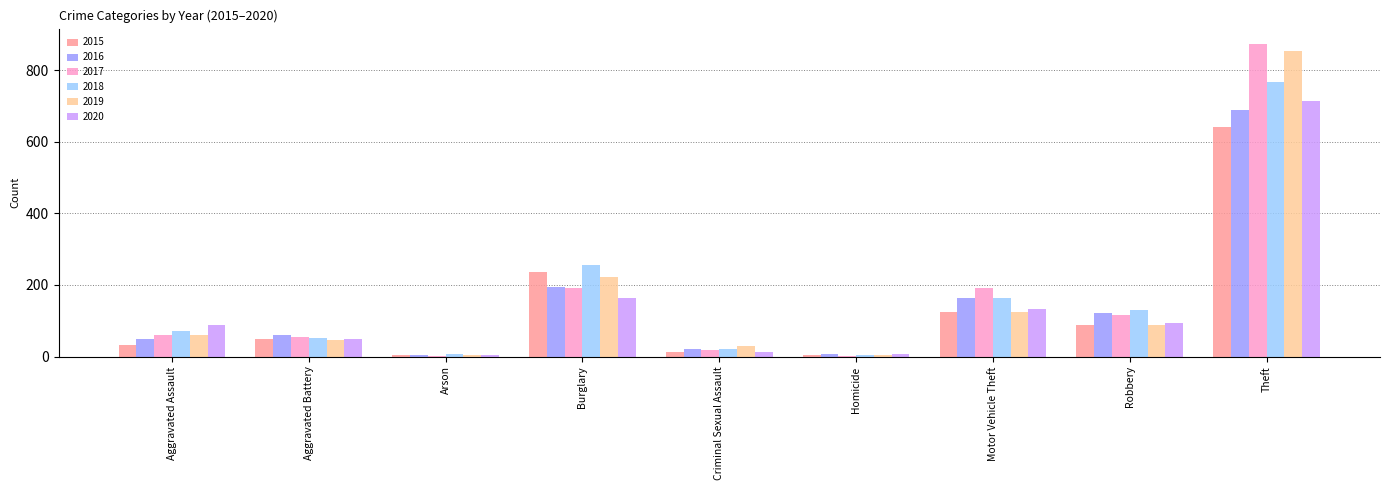

How many groups of bars are there?

9